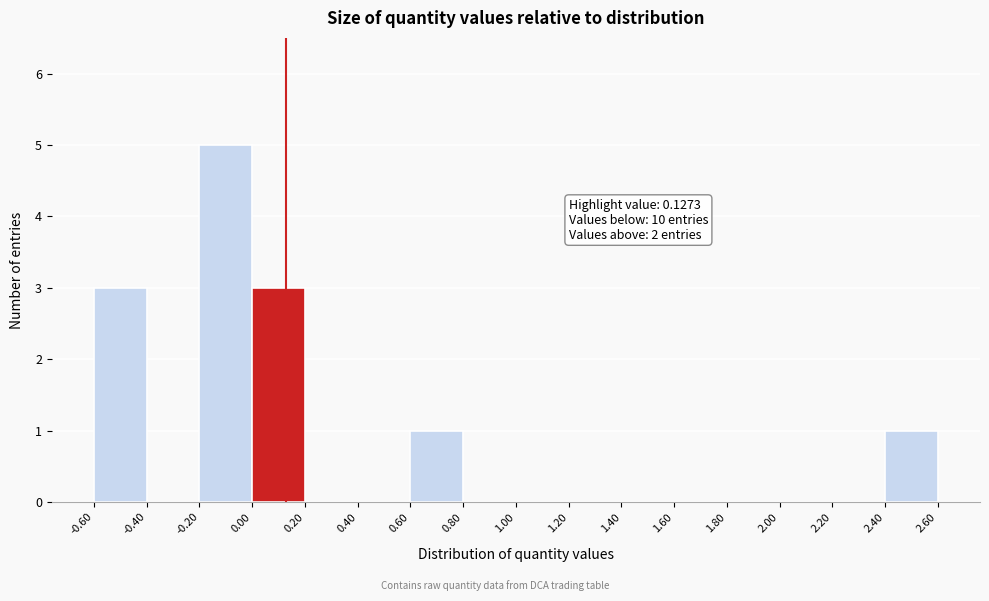

Which range on the x-axis has the tallest bar?

-0.20 to 0.00